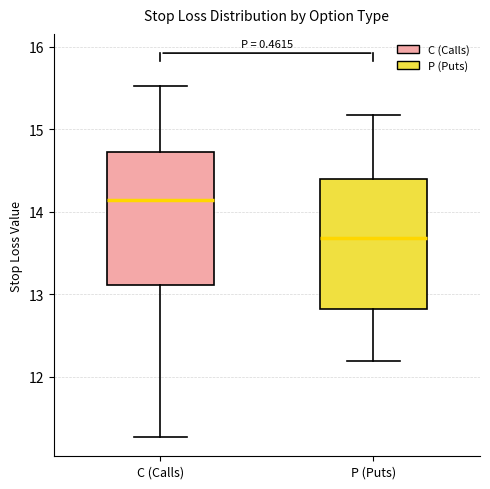

Where does the lower whisker of the box for C (Calls) end on the y-axis? The values are not printed on the chart, so give them approximately, as read against the axis.

11.3